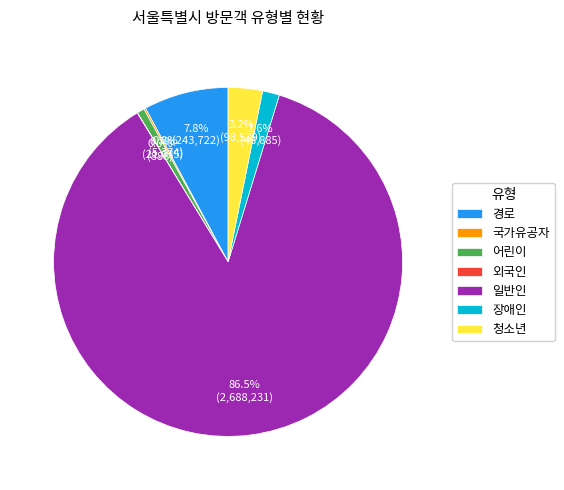

What is the ratio of the value at 일반인 to the value at 어린이?

127.8